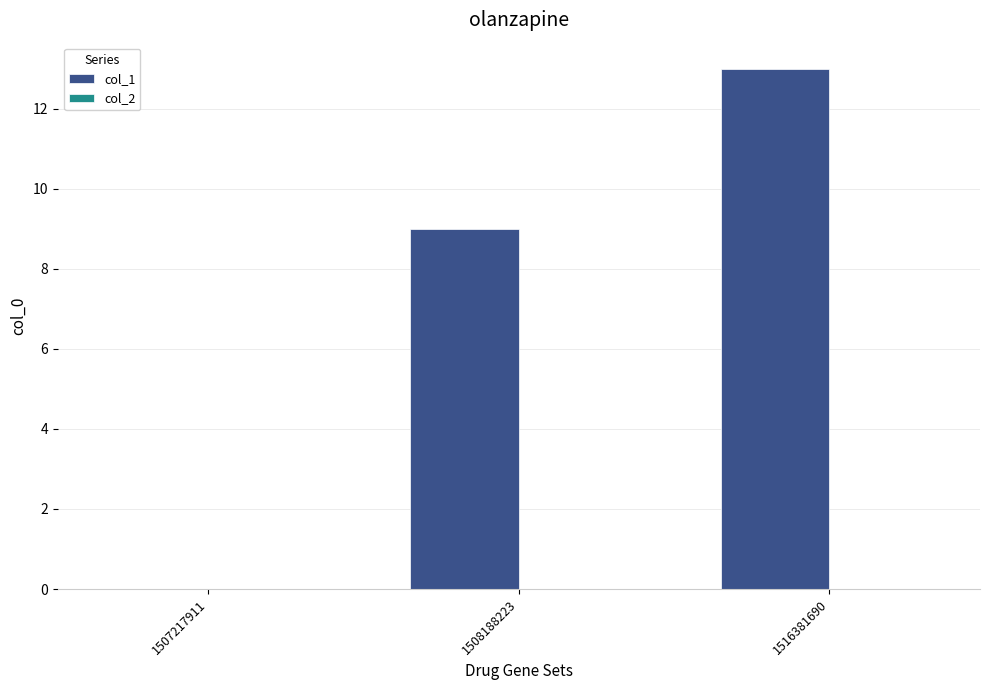

The chart shows a value of 0 at 1507217911. True or false?

True